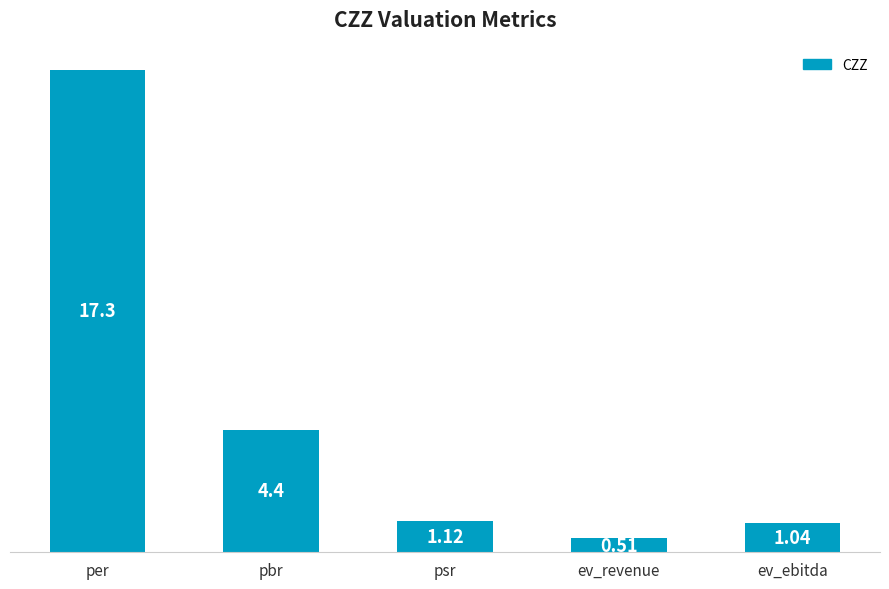

Which label corresponds to the largest value in the chart?

per